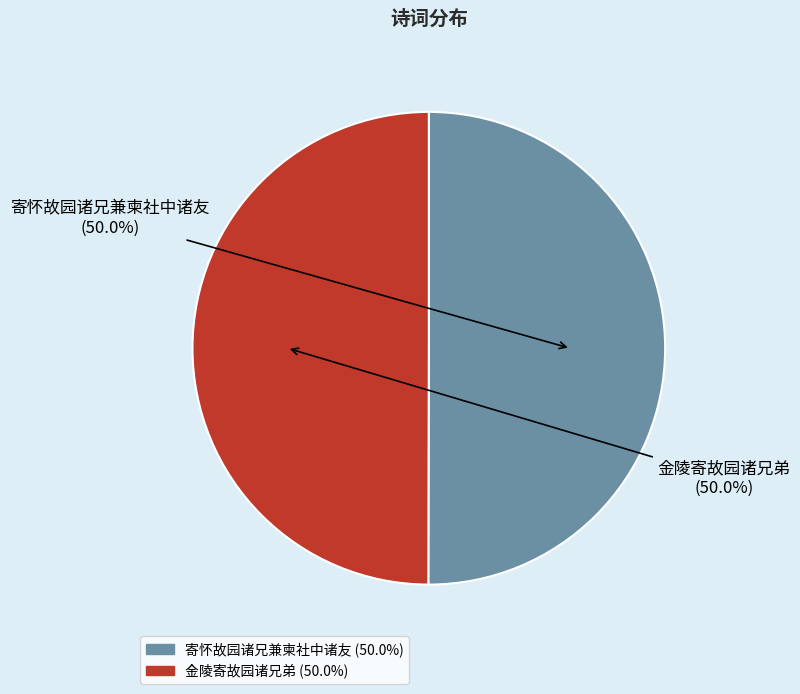

Is it true that 寄怀故园诸兄兼柬社中诸友 is 55% of the pie?

False